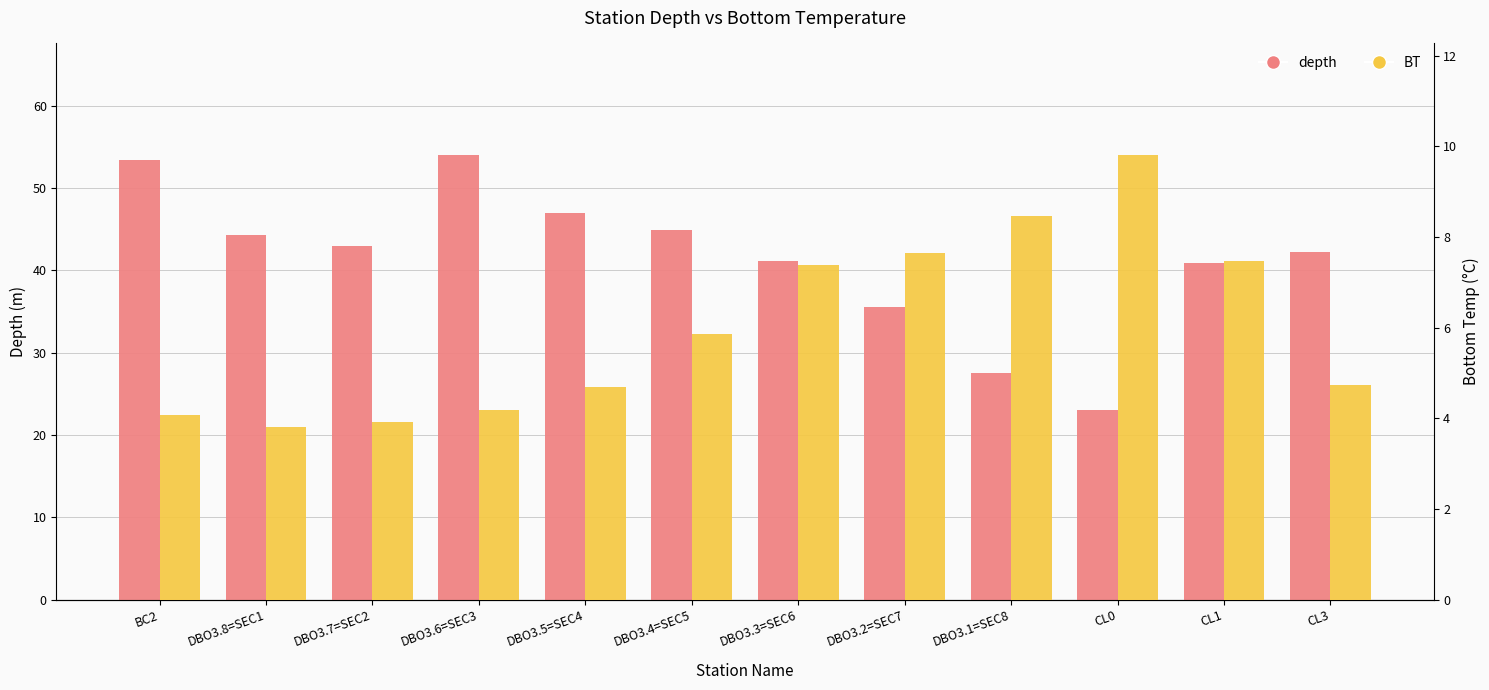

Is the value of depth at CL0 greater than the value of BT at DBO3.8=SEC1?

Yes